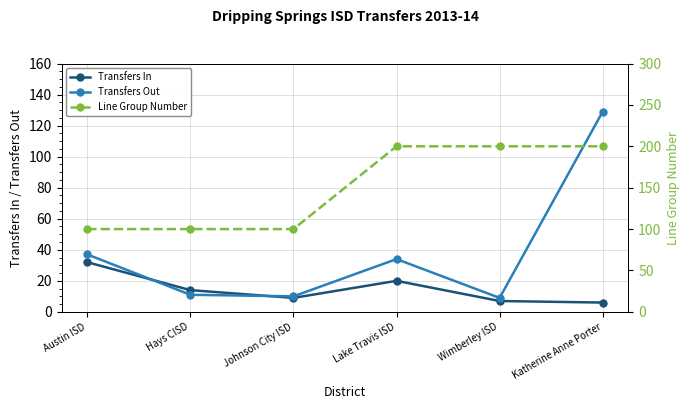

True or false: Transfers In has a value of 8 at Hays CISD.

False